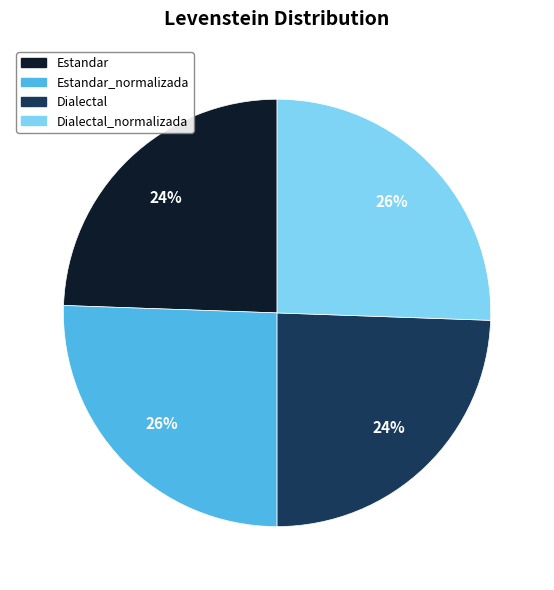

Is there any slice that represents more than half of the pie?

No